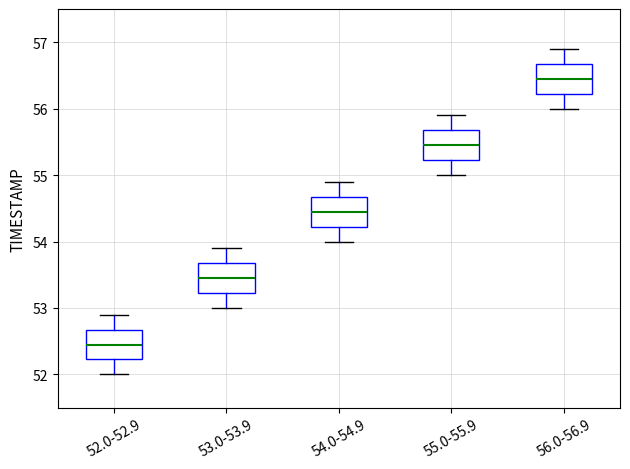

Reading left to right, transcribe this box plot: for each box, give where its median line is, the range the box spans, and where its two whiskers end, as read against the y-axis. The values are not printed on the chart, so give them approximately, as read against the axis.

52.0-52.9: median 52.5, box 52.2 to 52.7, whiskers 52.0 to 52.9
53.0-53.9: median 53.5, box 53.2 to 53.7, whiskers 53.0 to 53.9
54.0-54.9: median 54.5, box 54.2 to 54.7, whiskers 54.0 to 54.9
55.0-55.9: median 55.5, box 55.2 to 55.7, whiskers 55.0 to 55.9
56.0-56.9: median 56.5, box 56.2 to 56.7, whiskers 56.0 to 56.9